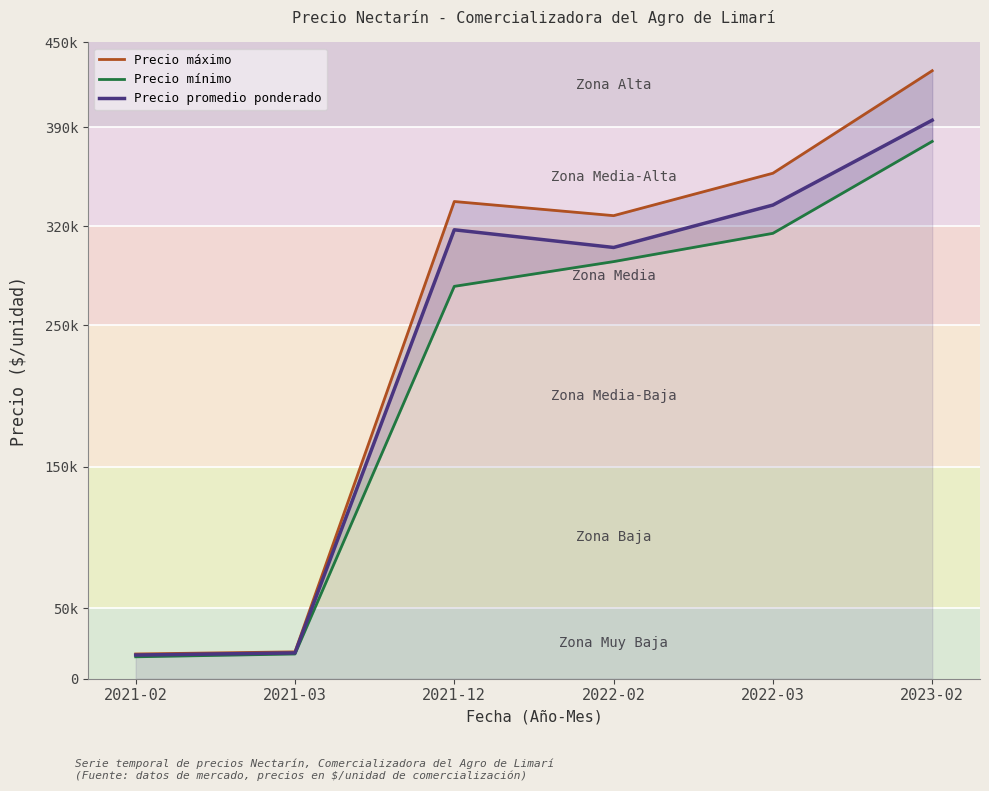

Which has a higher value, 2022-03 or 2023-02?

2023-02